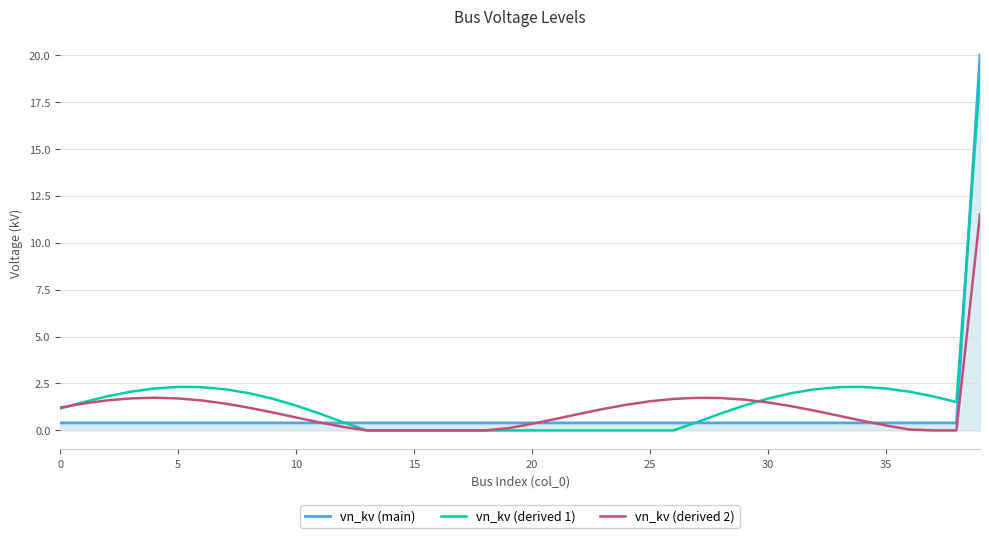

What is the maximum value shown in the chart?

20.0